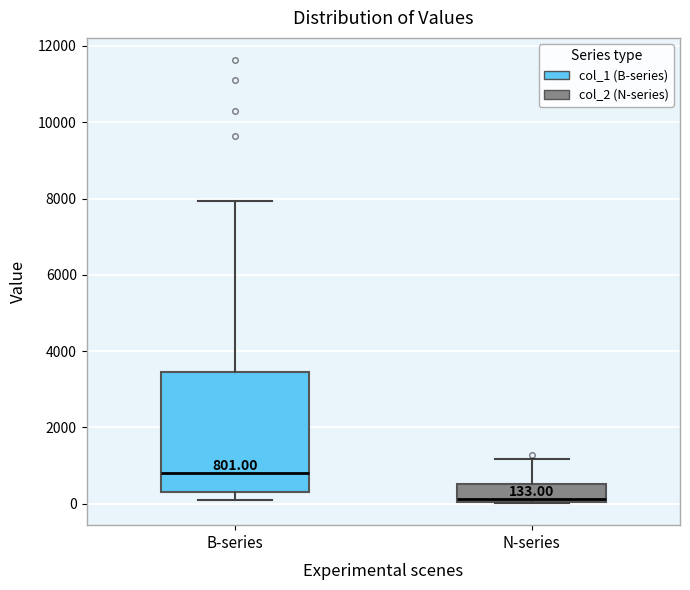

Which box's median line is the lowest?

N-series